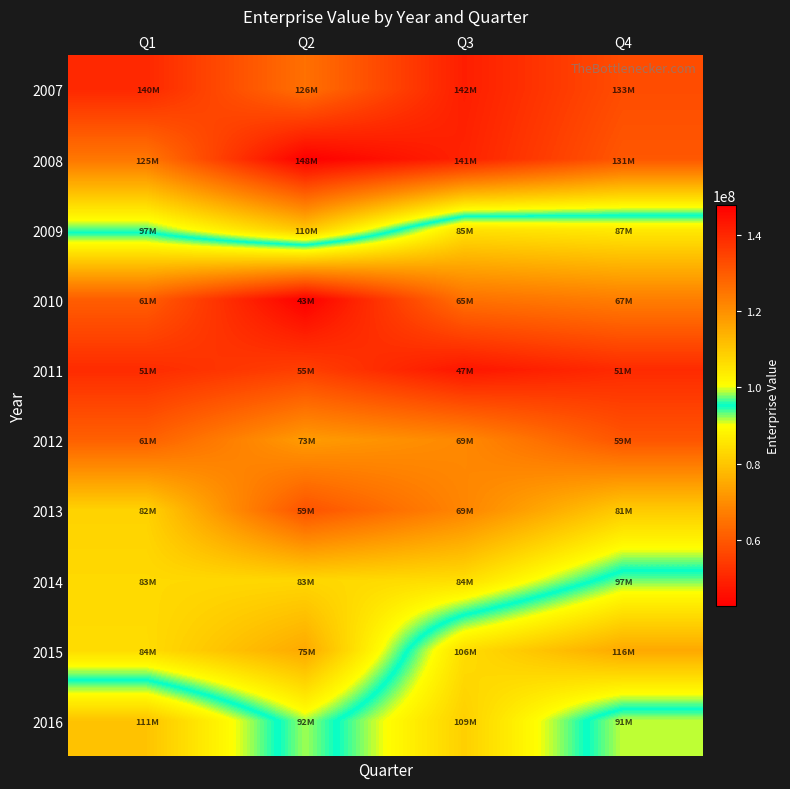

Reading left to right, transcribe all the data shown in this chart.

2007: Q1=139893126.2	Q2=125969387.5	Q3=141846424.6	Q4=132771952.0
2008: Q1=124665720.0	Q2=147821029.2	Q3=141029556.8	Q4=130869472.0
2009: Q1=96850447.5	Q2=110420431.2	Q3=84965500.0	Q4=86563350.0
2010: Q1=60874314.0	Q2=42625913.9	Q3=64648628.0	Q4=67099891.6
2011: Q1=51226552.7	Q2=55081692.0	Q3=47031131.2	Q4=51041131.2
2012: Q1=61448162.5	Q2=72638995.0	Q3=69141224.0	Q4=59247728.8
2013: Q1=82244700.0	Q2=58859693.0	Q3=68629607.0	Q4=80925675.0
2014: Q1=83413442.8	Q2=83051907.0	Q3=84316018.0	Q4=97483422.0
2015: Q1=83882962.0	Q2=74949121.3	Q3=106383129.0	Q4=115601124.8
2016: Q1=110863160.0	Q2=91934087.0	Q3=108659024.0	Q4=91230082.4